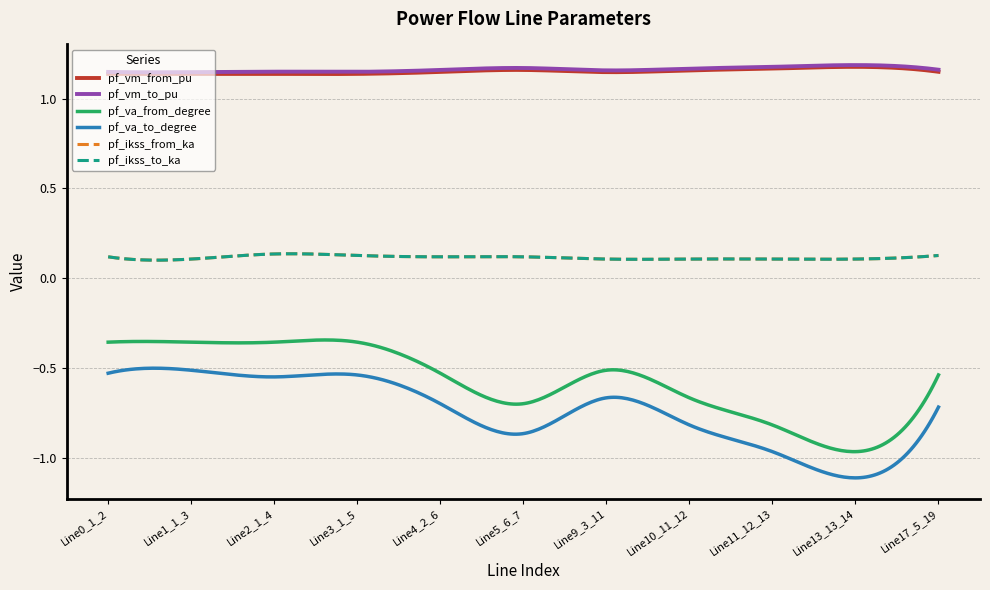

Does the chart display data point markers on the line(s)?

No